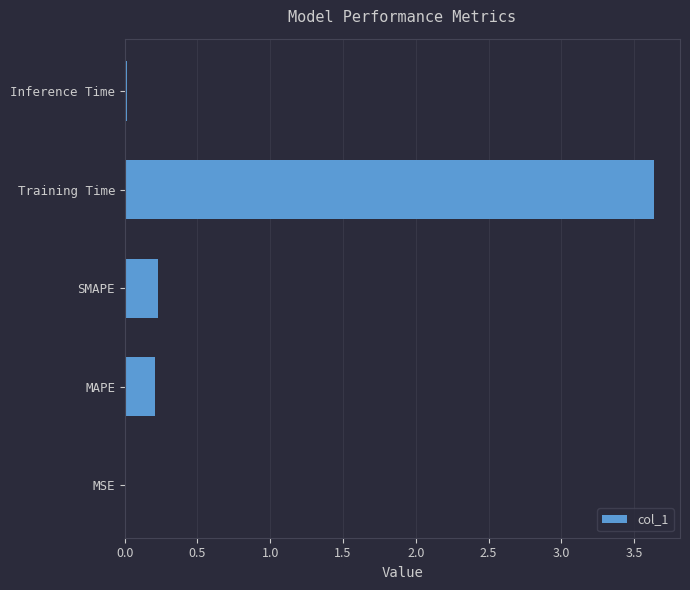

What is the sum of the values at SMAPE and Training Time?

3.9